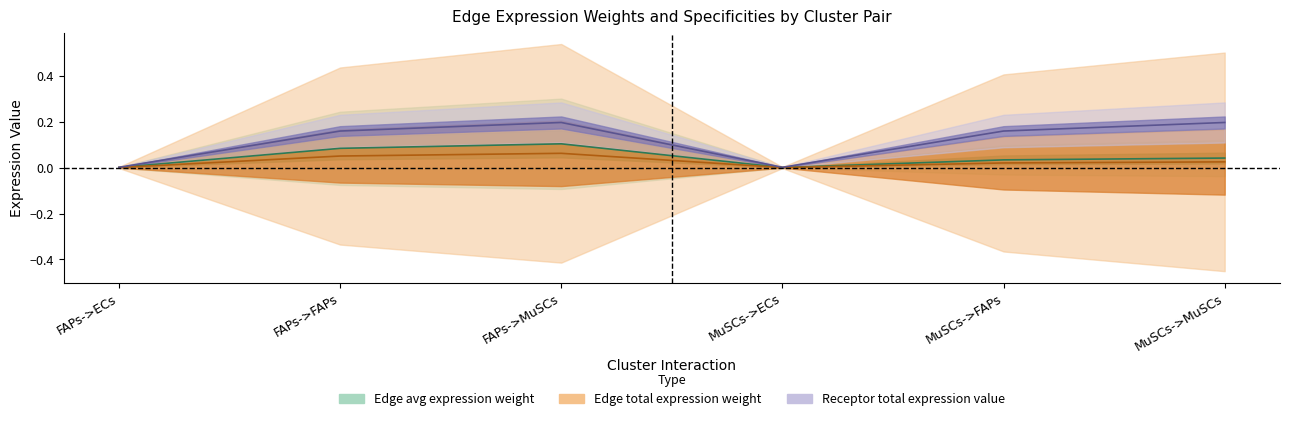

What is the difference between the second highest and minimum values in the Receptor average expression value series?

0.2